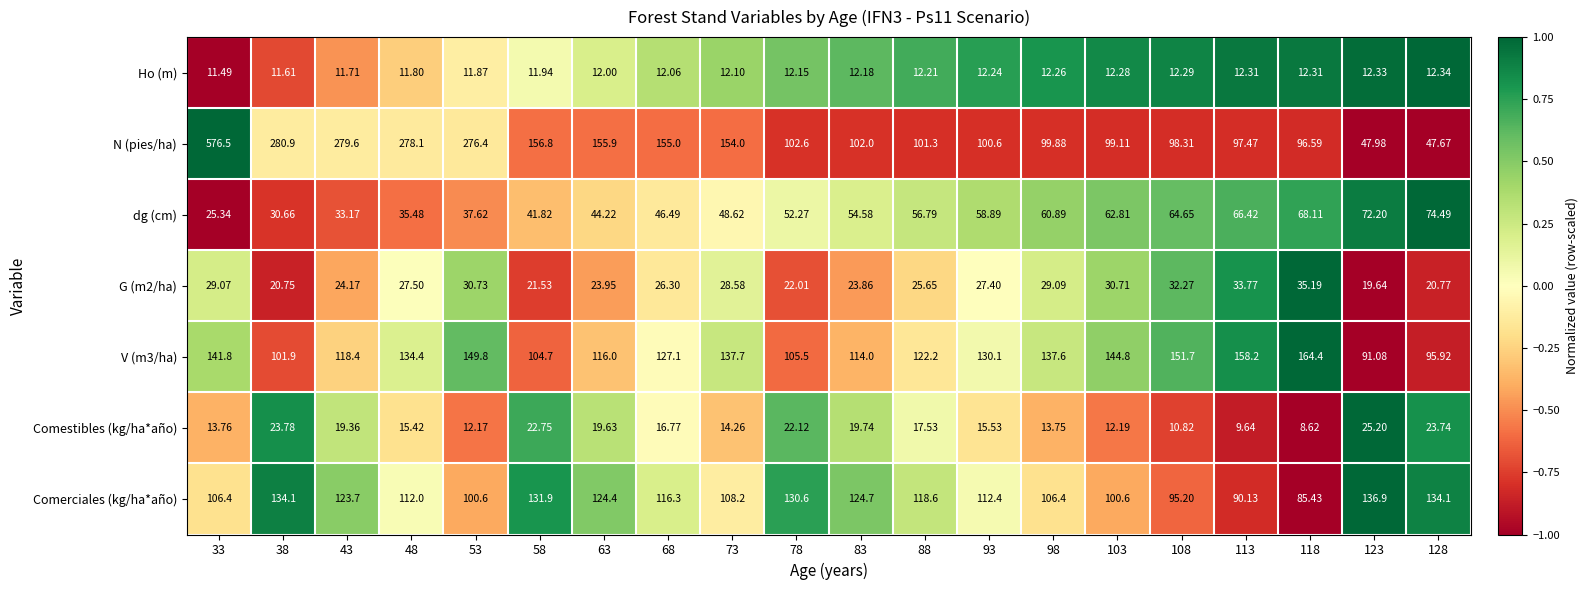

Which series has the widest spread of values?

N (pies/ha)